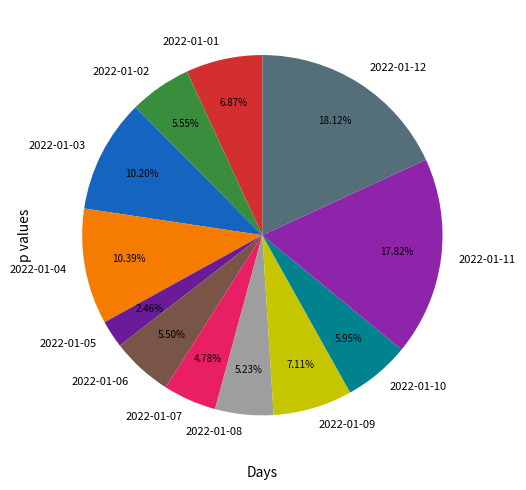

Between 2022-01-04 and 2022-01-08, which is larger?

2022-01-04